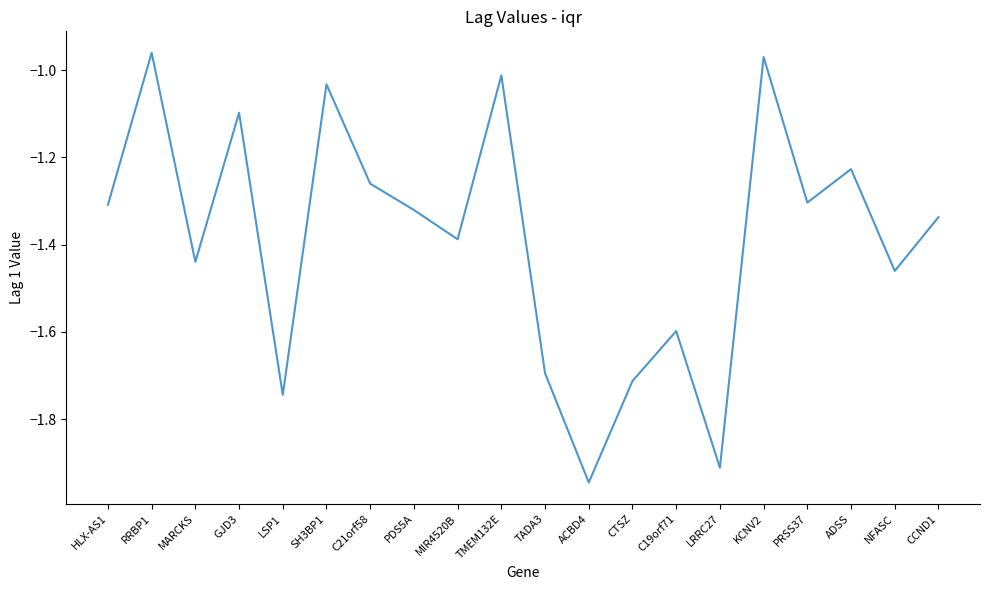

What position from the right is LRRC27?

6